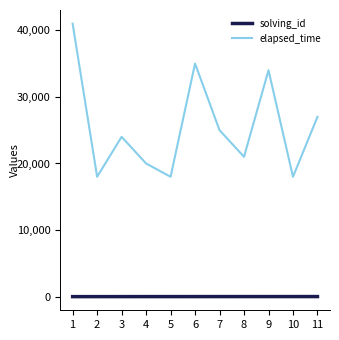

The value of elapsed_time at 1 is 73198. True or false?

False